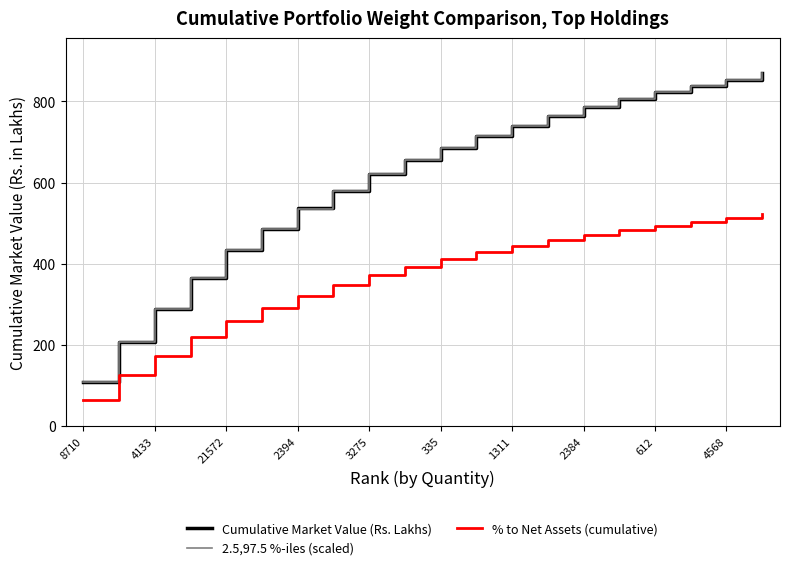

True or false: Cumulative Market Value (Rs. Lakhs) and % to Net Assets (cumulative) cross at least once.

False